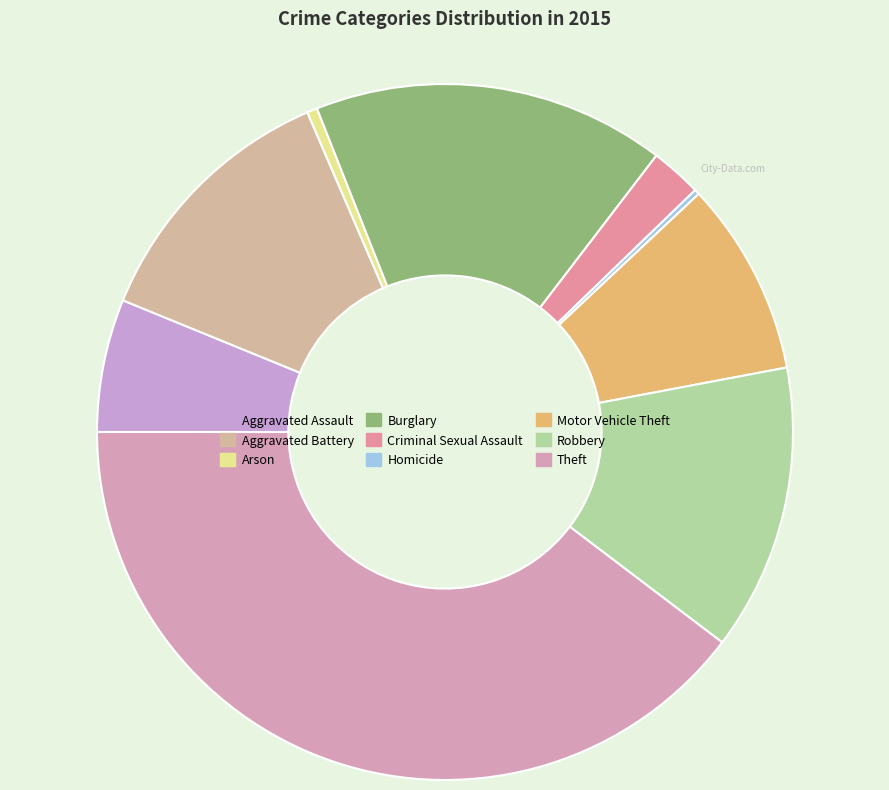

How many slices are in this pie chart?

9